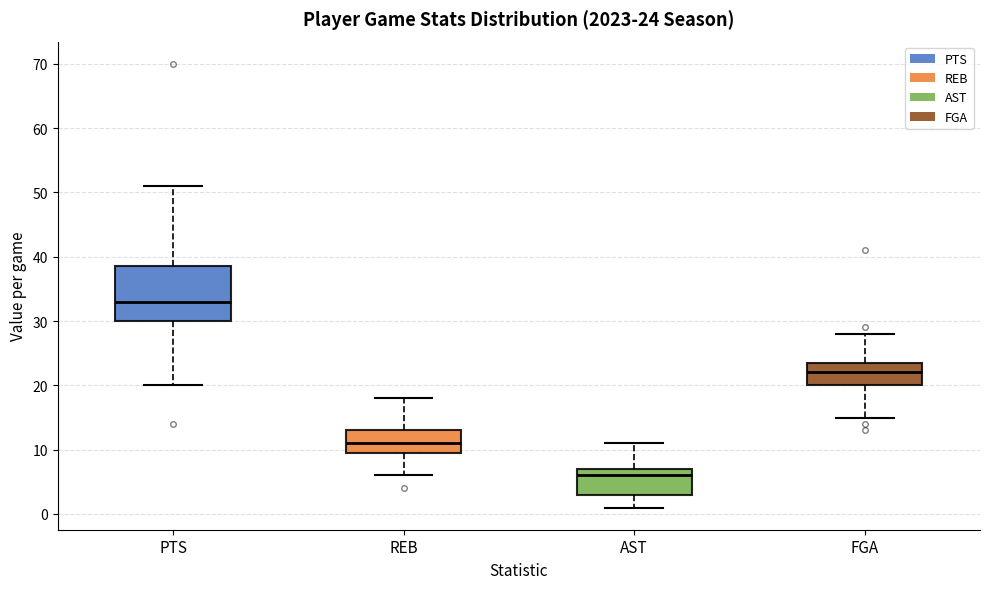

Comparing the boxes themselves (not the whiskers), which one is the tallest?

PTS